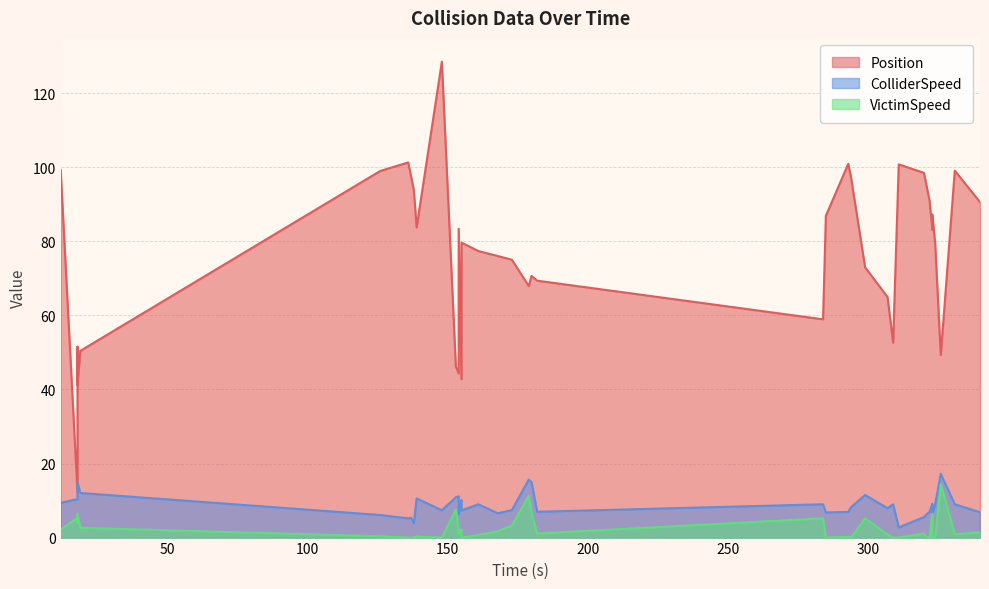

Rank the series at 50 from lowest to highest value.

VictimSpeed, ColliderSpeed, Position